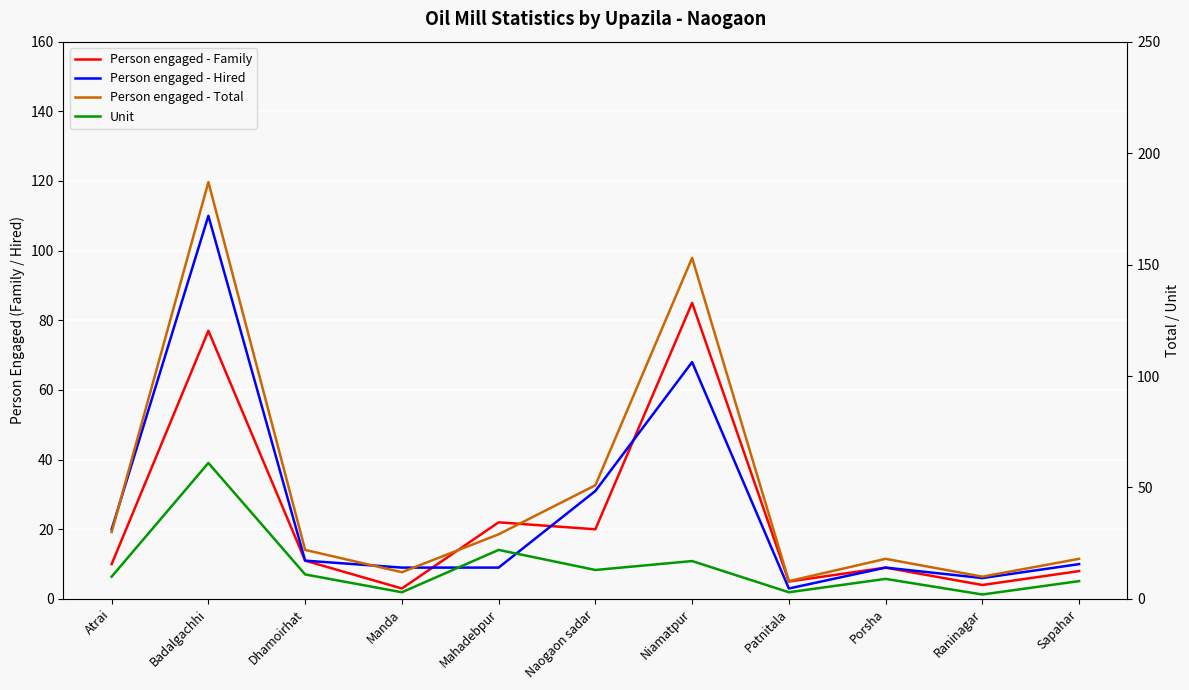

True or false: Unit and Person engaged - Total cross at least once.

False